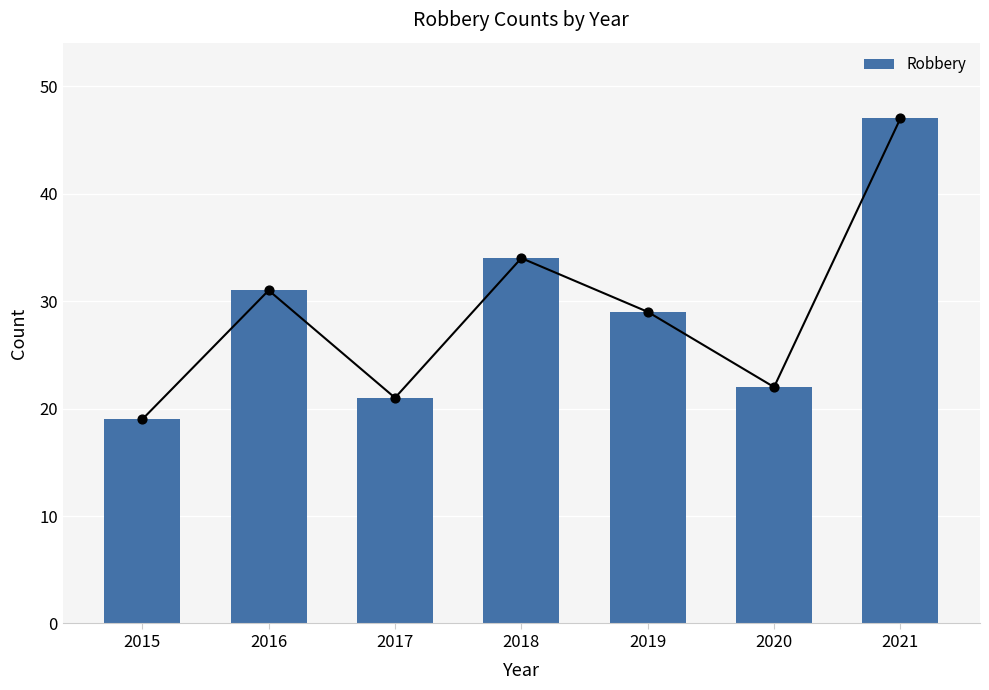

Between 2018 and 2019, which is larger?

2018